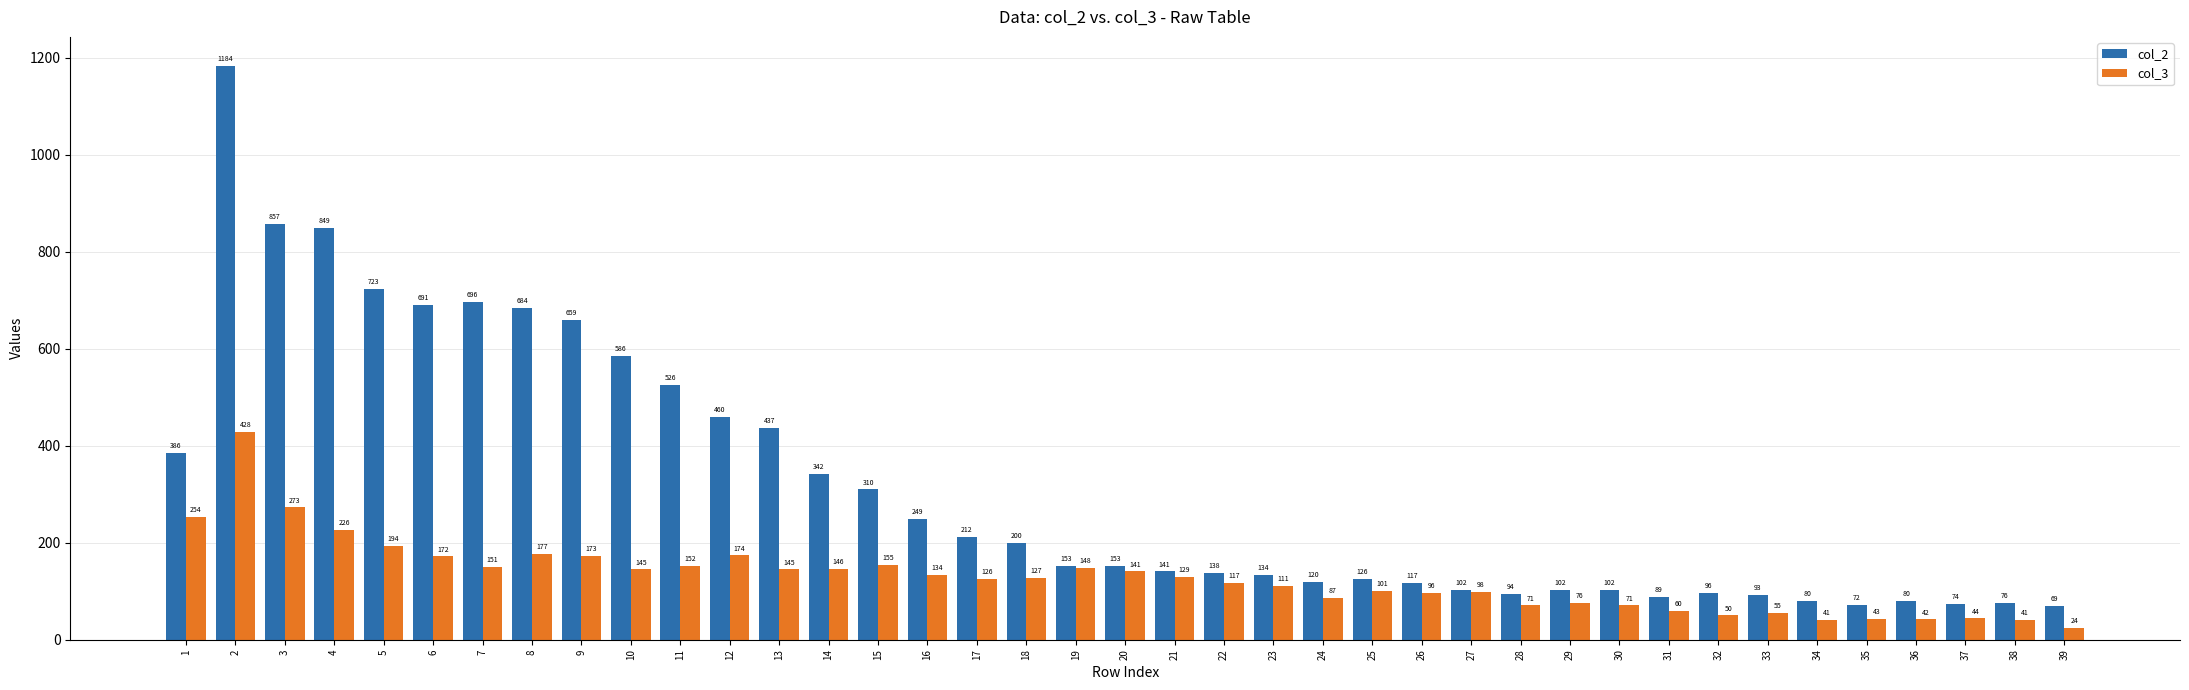

What value does the col_2 series have at 19, to the nearest 100?

200